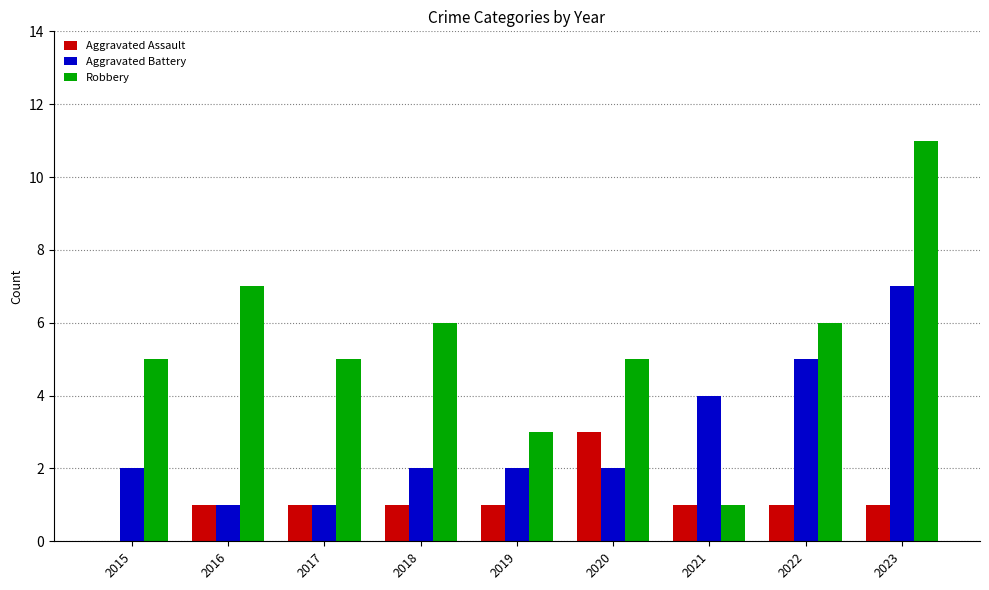

Which label corresponds to the largest value in the chart?

2023